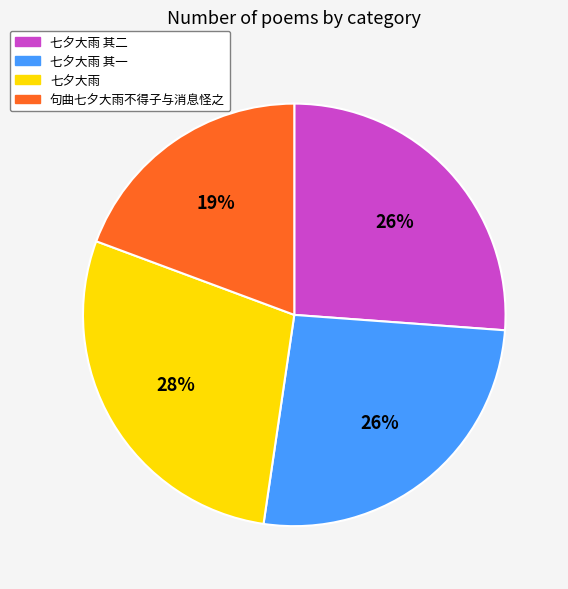

What is the smallest slice in the pie chart?

句曲七夕大雨不得子与消息怪之